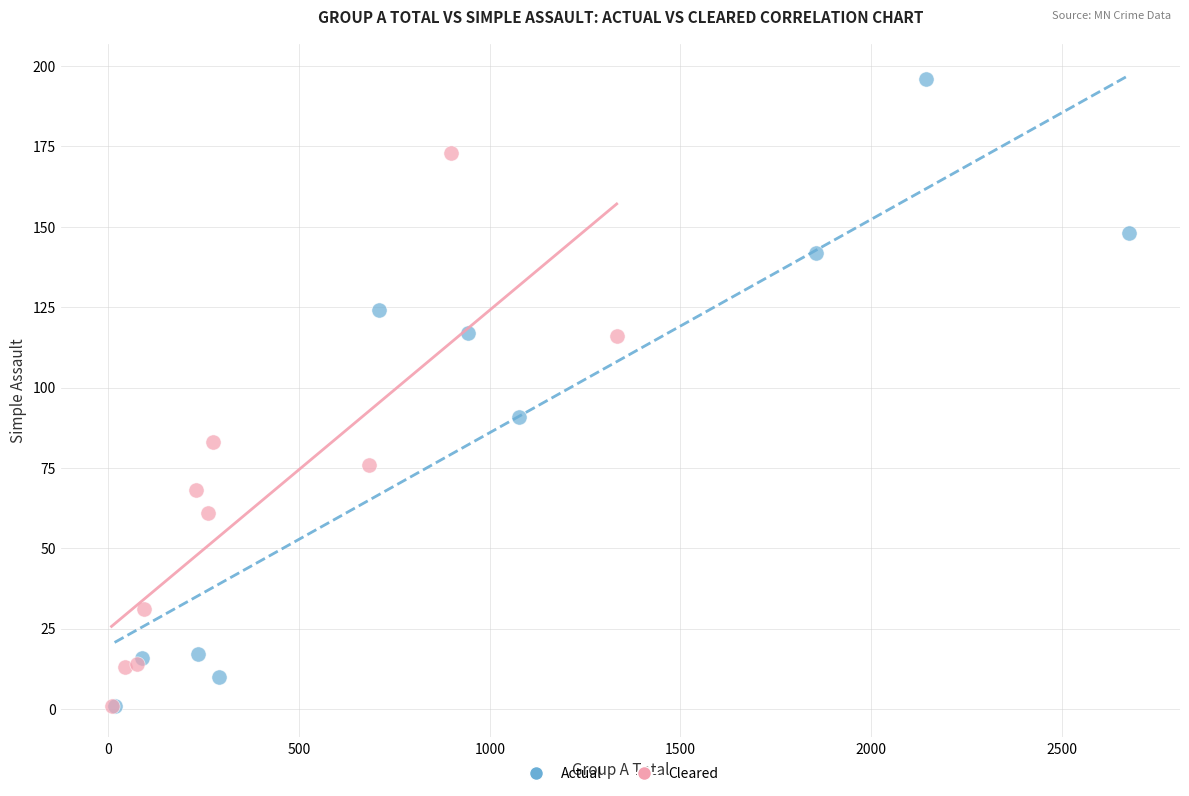

Which series contains the highest Y value?

Actual